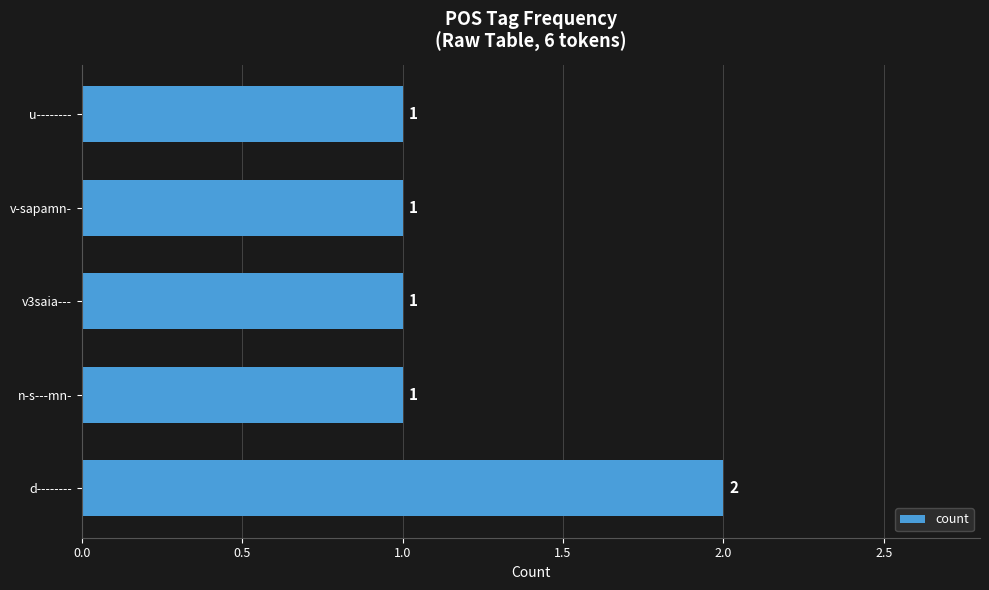

Which label corresponds to the largest value in the chart?

d--------